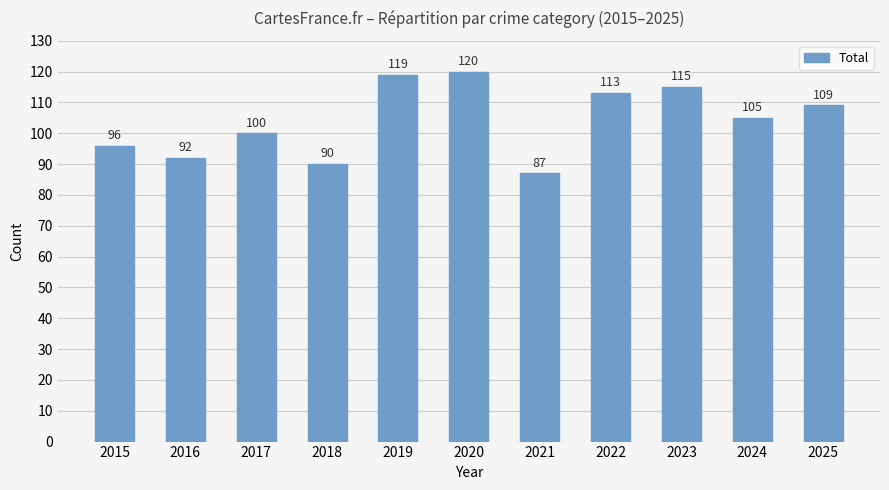

Rank the categories by value from highest to lowest.

2020, 2019, 2023, 2022, 2025, 2024, 2017, 2015, 2016, 2018, 2021